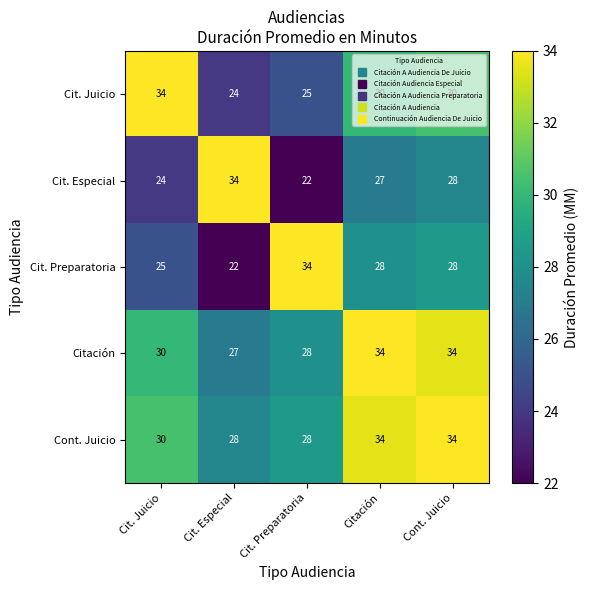

Which series has the largest total across all categories?

Cont. Juicio